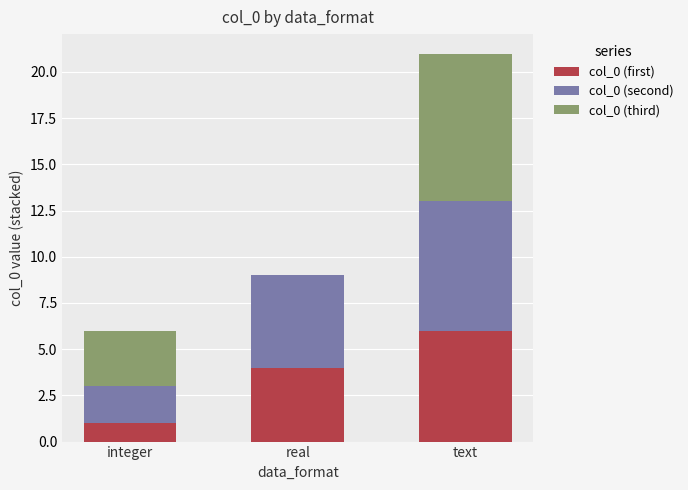

Read the col_0 (first) value at real.

4